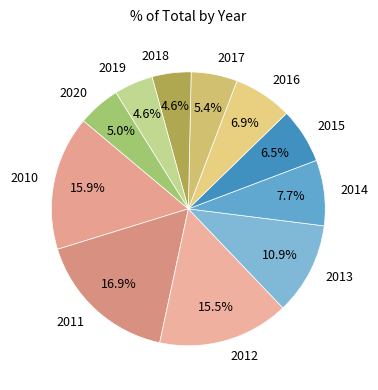

Does 2014 account for over 50% of the chart?

No